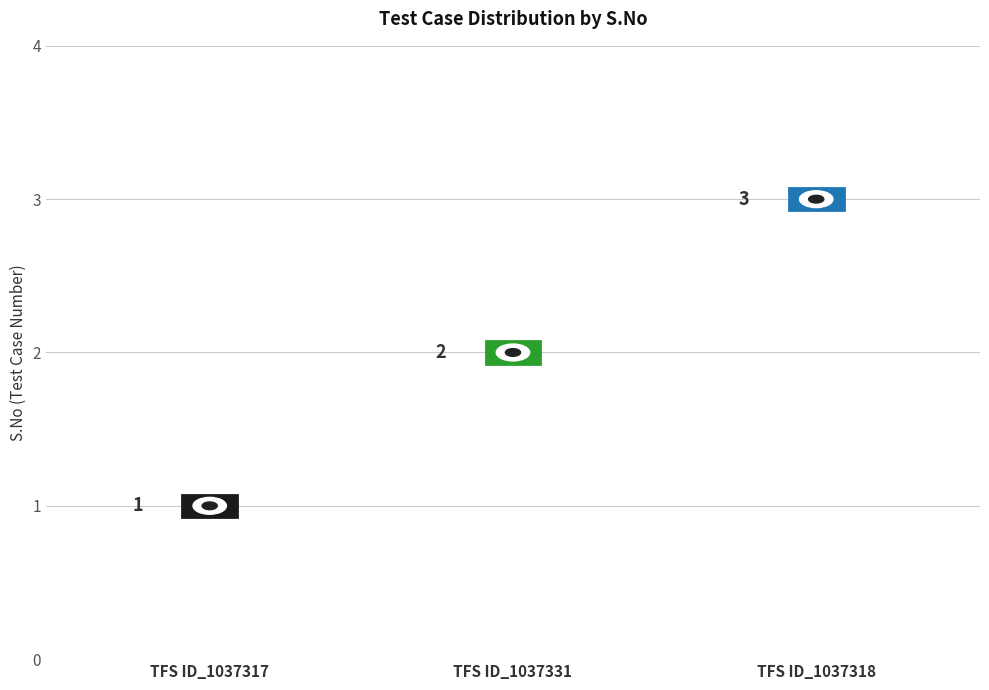

What is the difference between the values at TFS ID_1037317 and TFS ID_1037318?

2